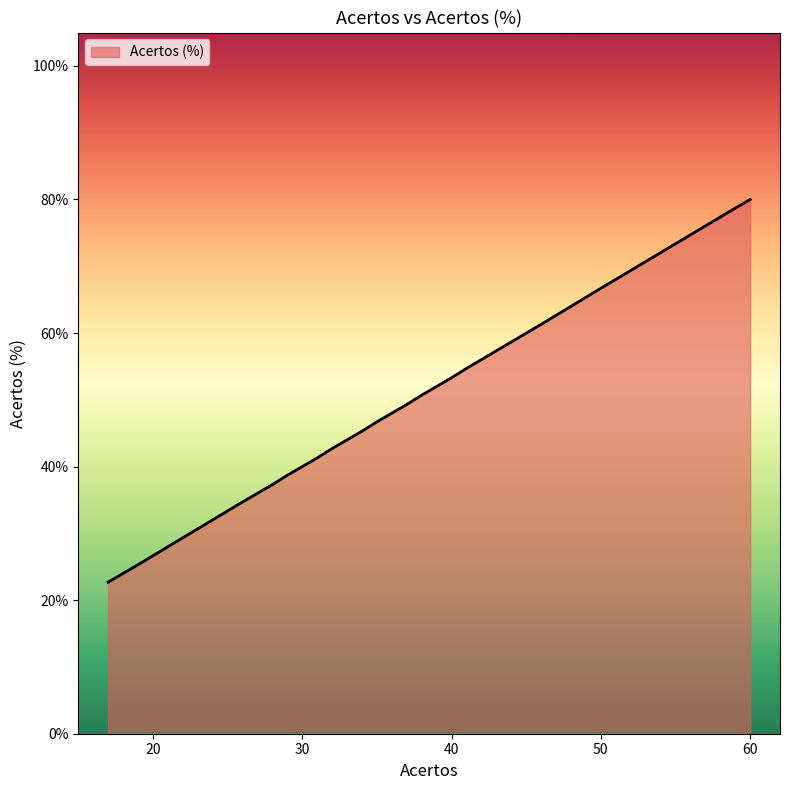

What is the change in value from 41 to 36?

-0.1